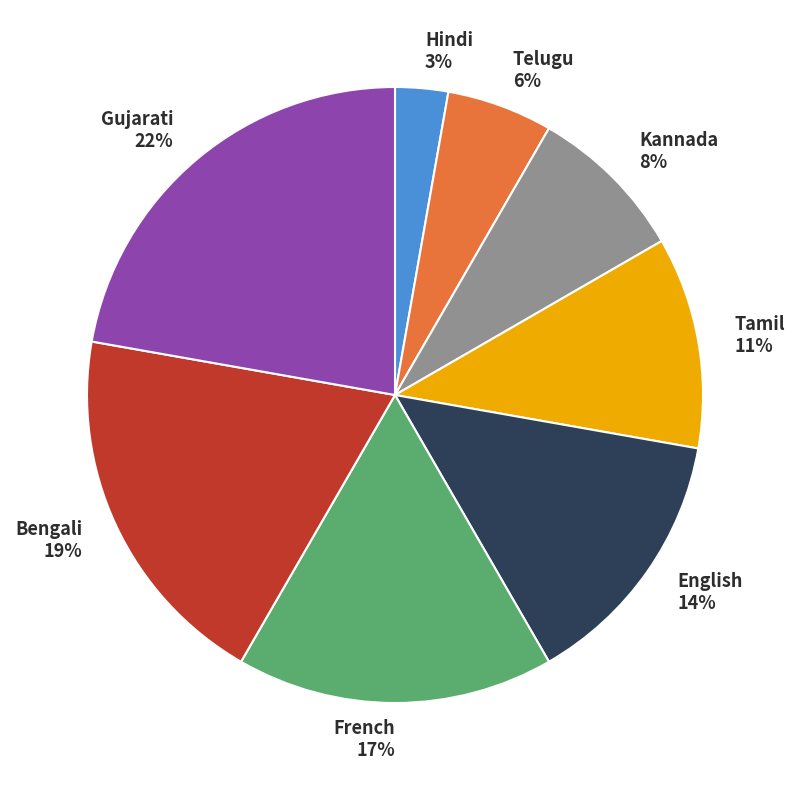

Which has a higher value, Bengali or Gujarati?

Gujarati